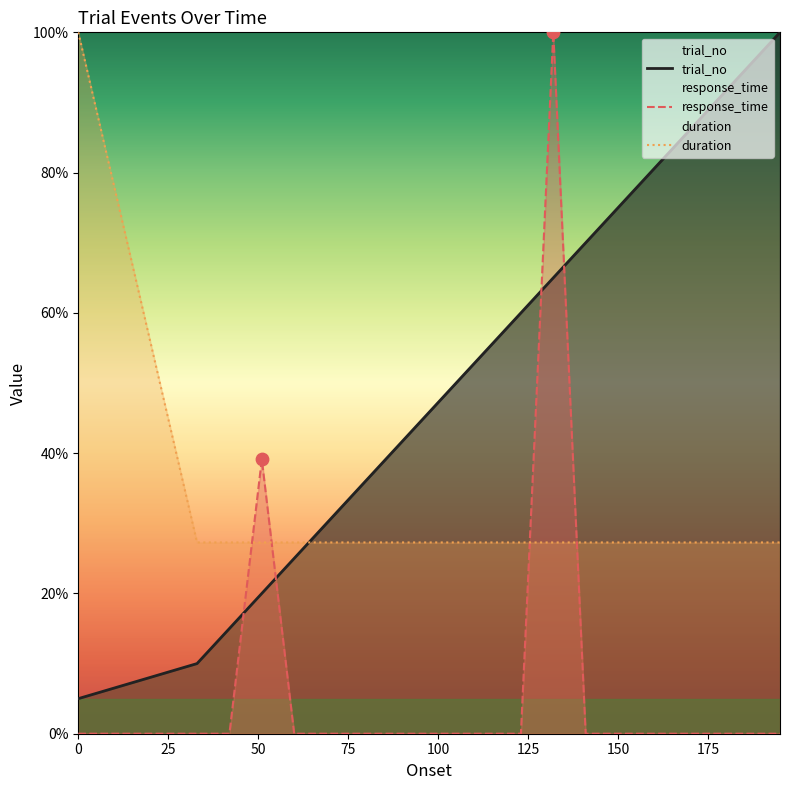

What are all the series names shown in the legend?

trial_no, response_time, duration